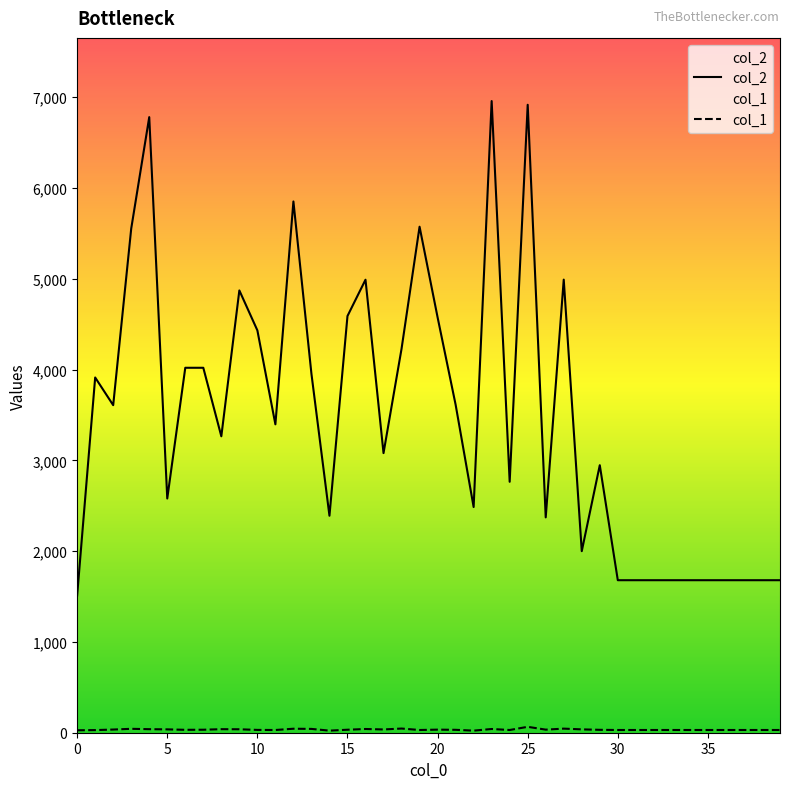

At which label does col_2 first exceed 3397?

1